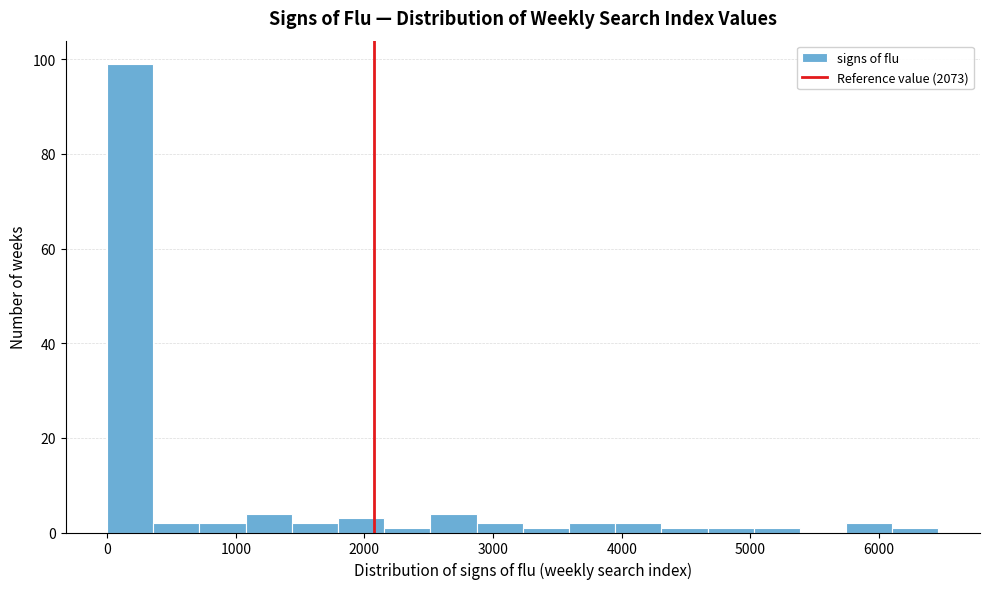

Around what value on the x-axis is the tallest bar? Give the approximate position of its centre, as read against the axis.

200